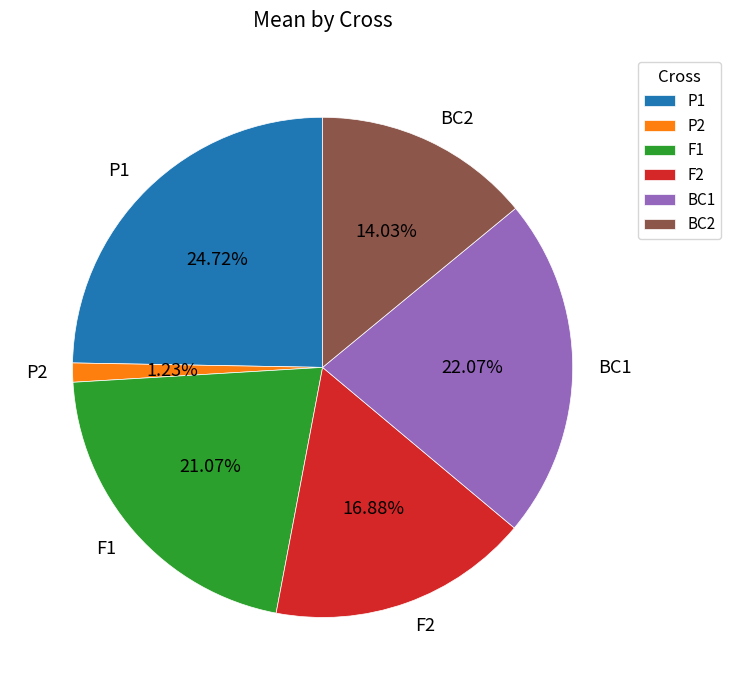

What is the smallest slice in the pie chart?

P2